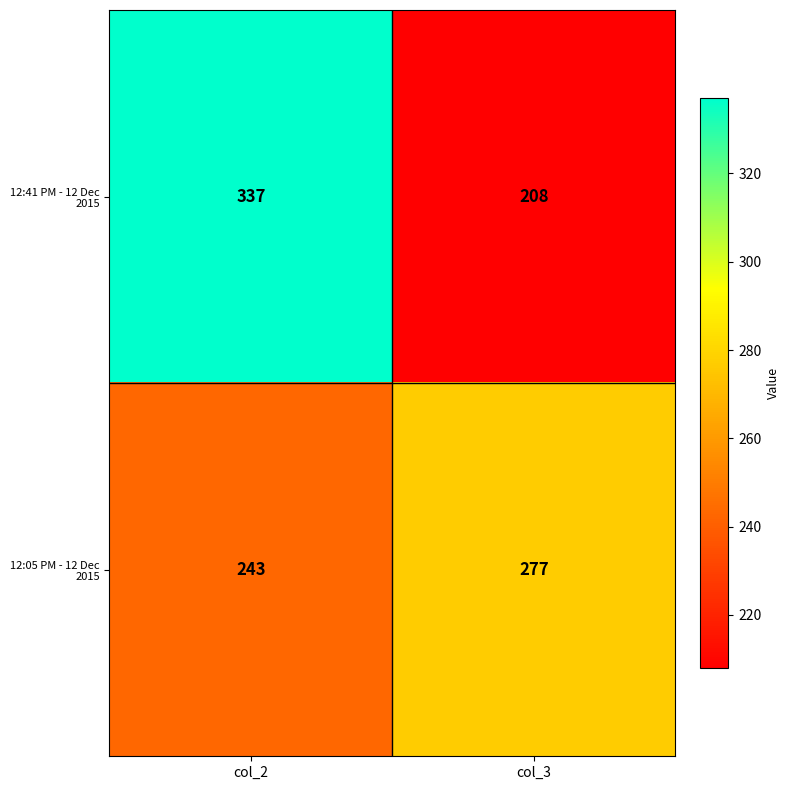

What is the difference between the 12:05 PM - 12 Dec 2015 values at col_3 and col_2?

34